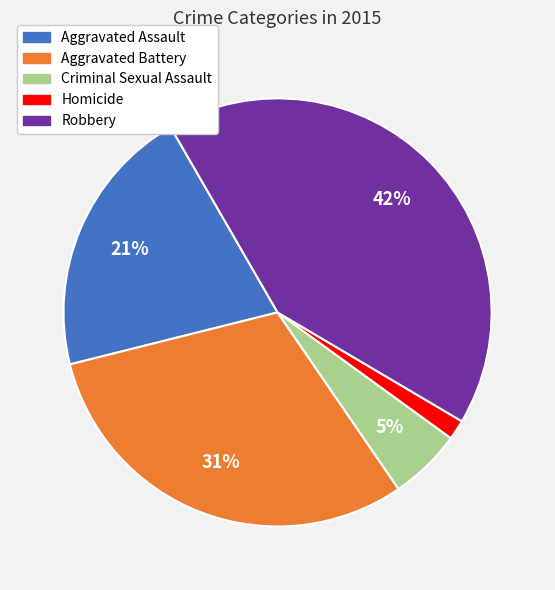

Rank the categories by value from highest to lowest.

Robbery, Aggravated Battery, Aggravated Assault, Criminal Sexual Assault, Homicide